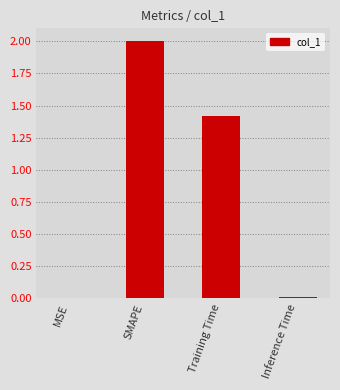

What is the greatest value displayed?

2.0